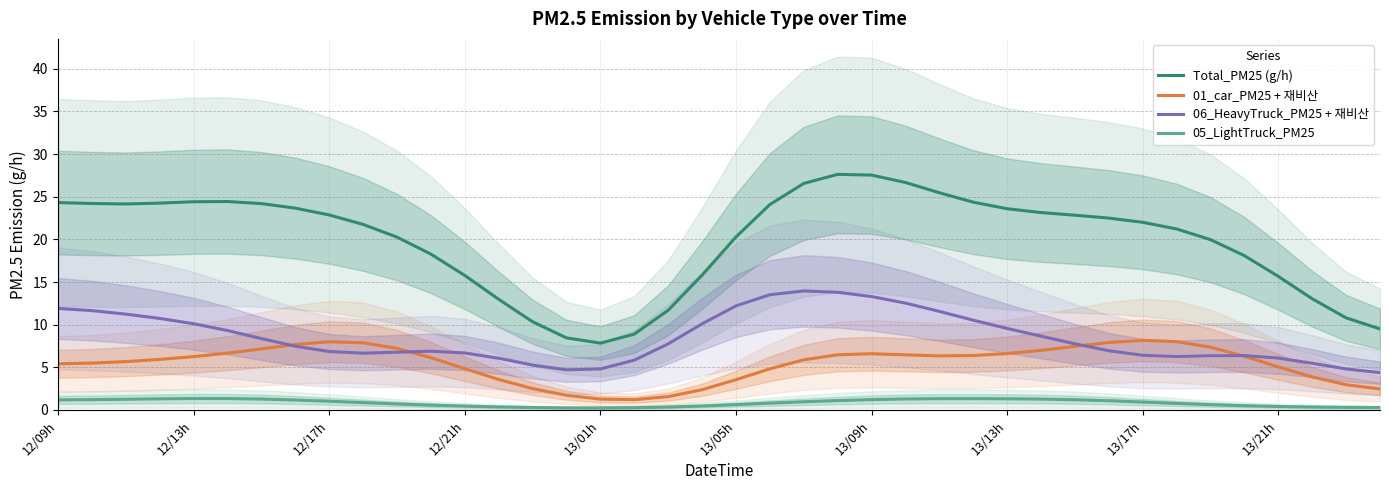

What is the sum of all 01_car_PM25 + 재비산 values?

218.2